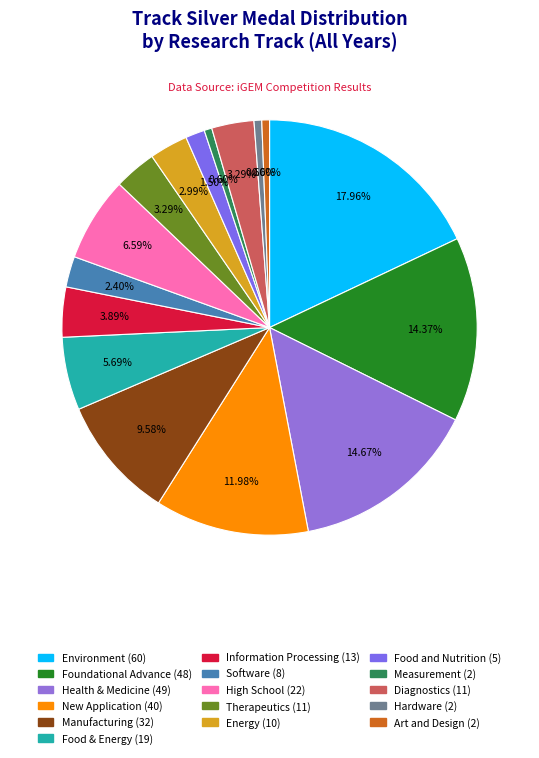

How many slices are in this pie chart?

16